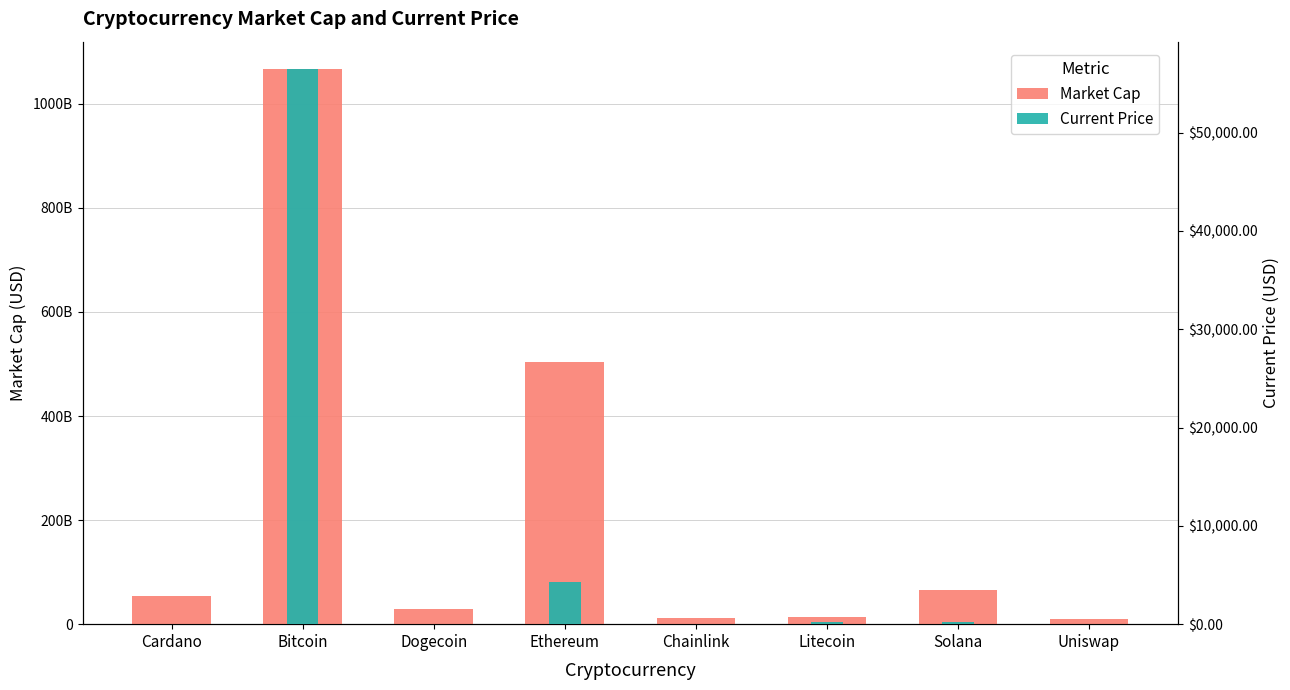

At Bitcoin, list the series in order from largest to smallest.

Market Cap, Current Price